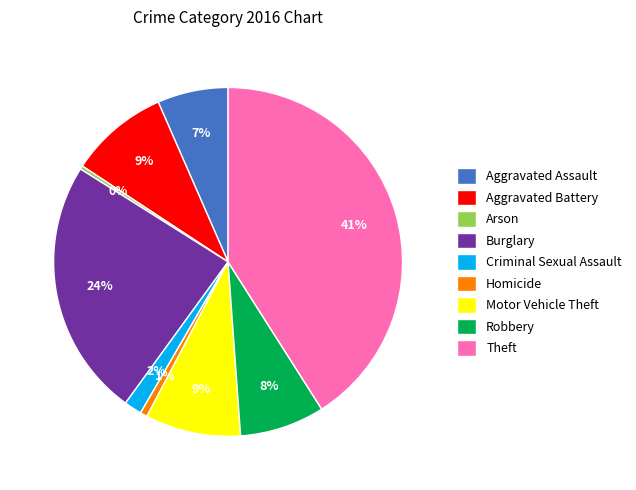

Which category has the biggest portion of the pie?

Theft